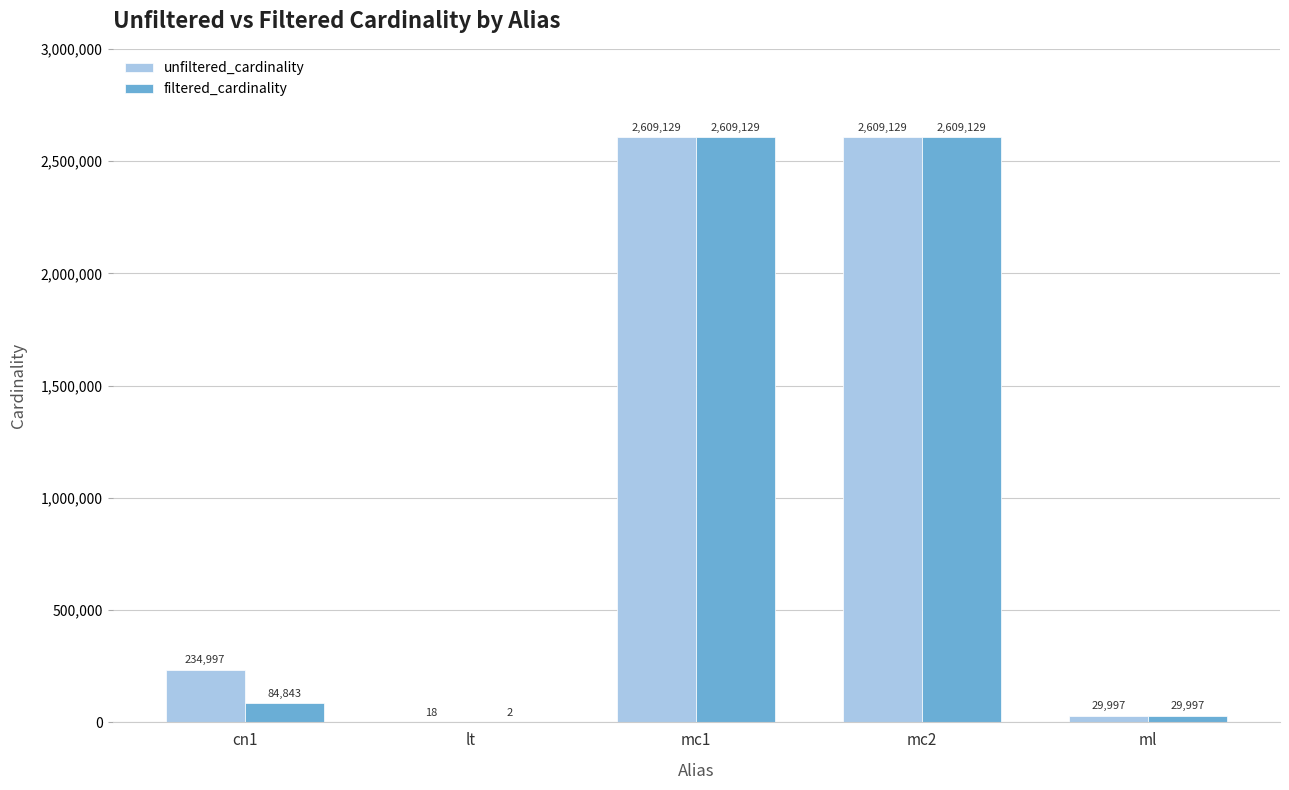

What is the approximate value of unfiltered_cardinality at lt?

18